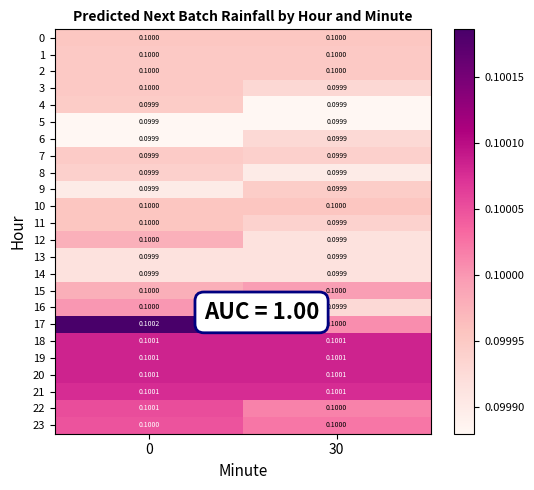

Is the value of 1 at 0 greater than the value of 13 at 30?

Yes